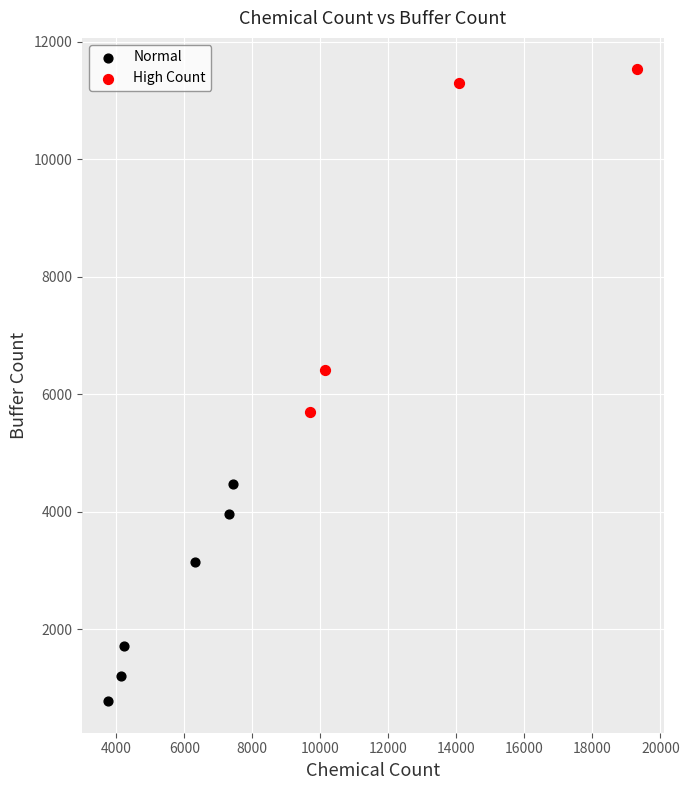

What are all the series names shown in the legend?

Normal, High Count